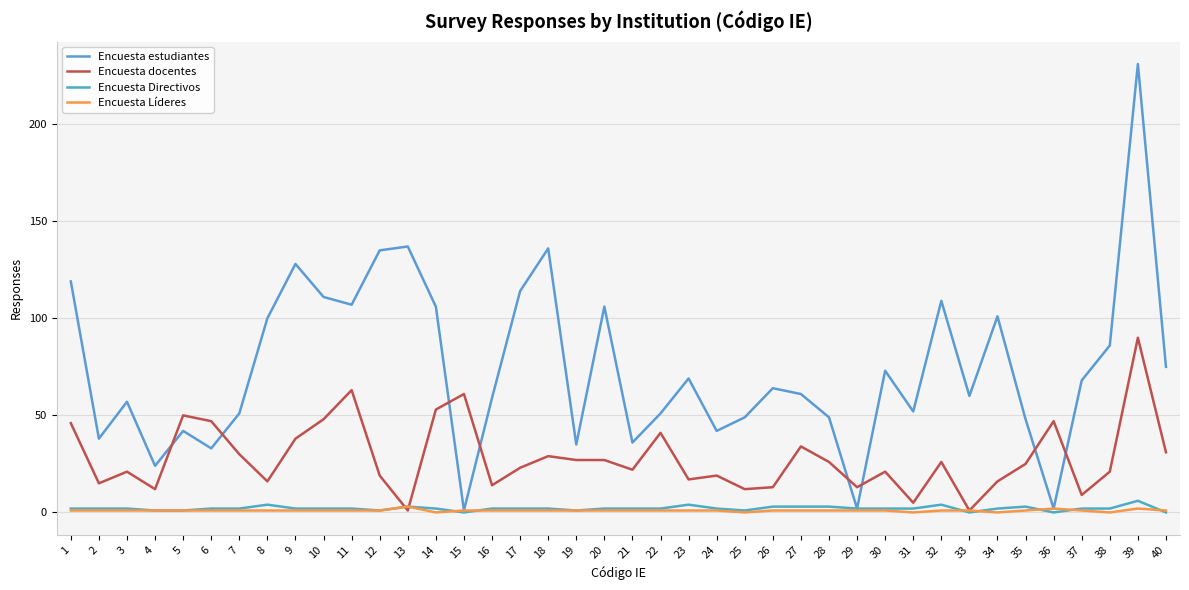

Count the Encuesta Líderes values in the range 1 to 2.

34